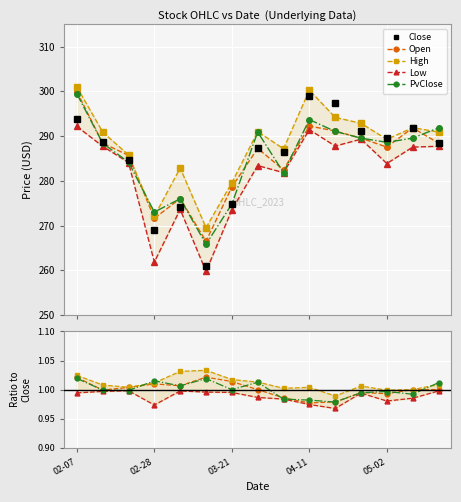

Which series changed the most between 02-28 and 11?

Close